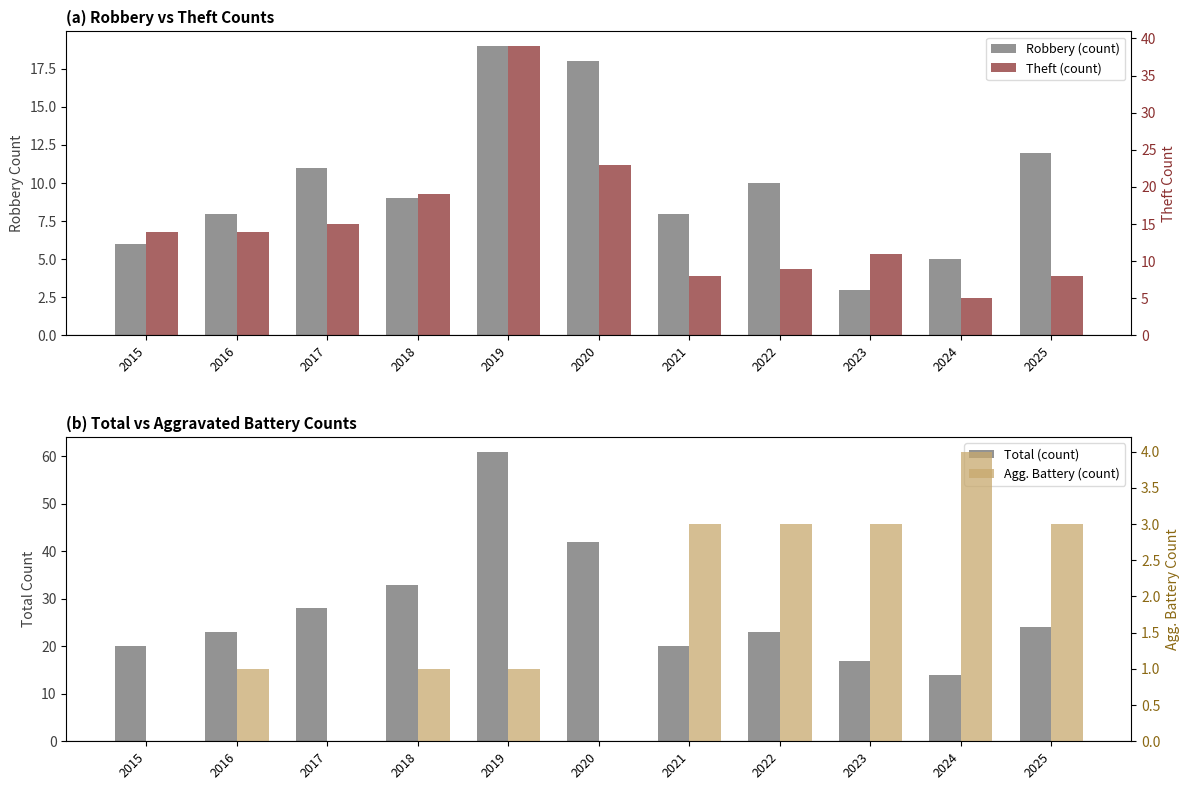

What is the value of the Theft (count) bar at the 7th from the left?

8